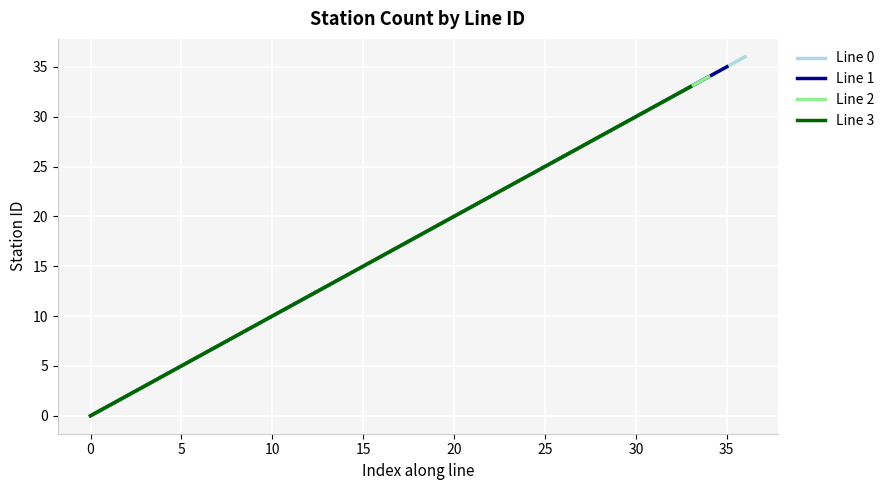

Reading left to right, list all the values displayed in this chart.

0=0	1=1	2=2	3=3	4=4	5=5	6=6	7=7	8=8	9=9	10=10	11=11	12=12	13=13	14=14	15=15	16=16	17=17	18=18	19=19	20=20	21=21	22=22	23=23	24=24	25=25	26=26	27=27	28=28	29=29	30=30	31=31	32=32	33=33	34=34	35=35	36=36